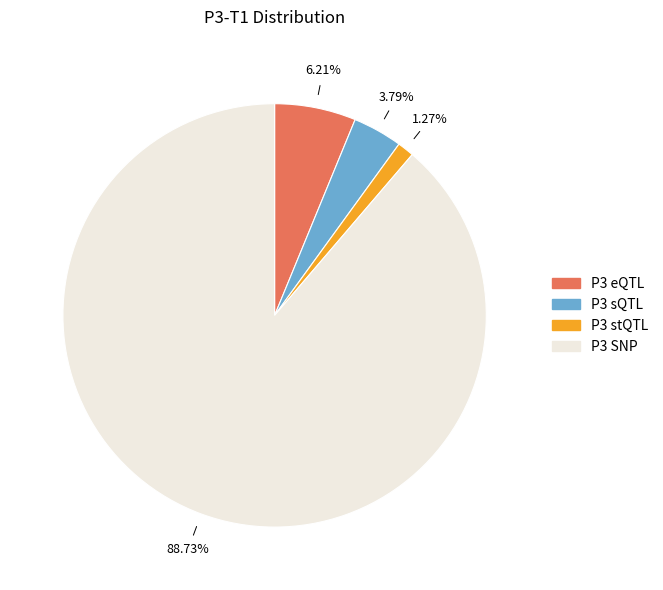

How many segments does this pie chart have?

4